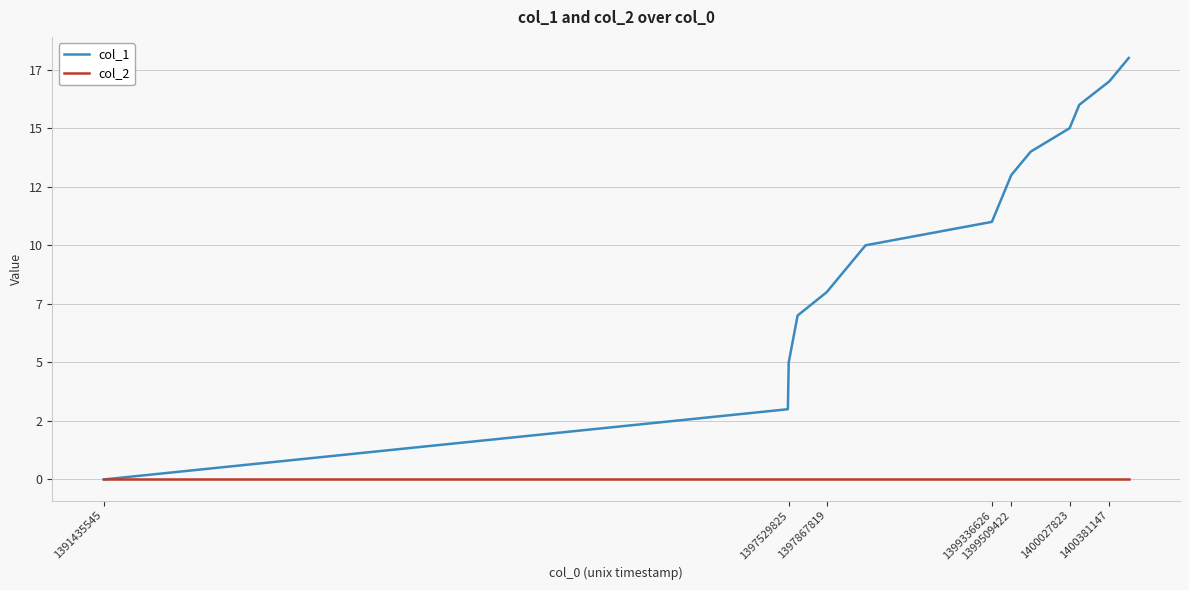

What are all the series names shown in the legend?

col_1, col_2